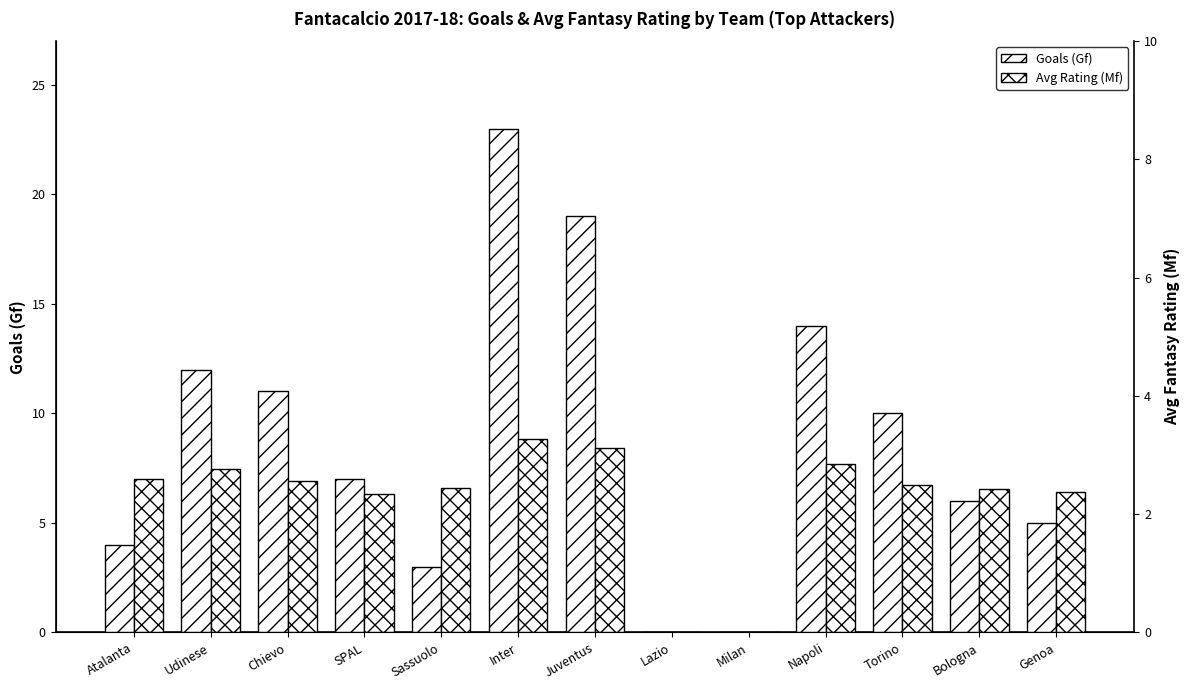

Rank the series by their average value, from lowest to highest.

Avg Rating (Mf), Goals (Gf)